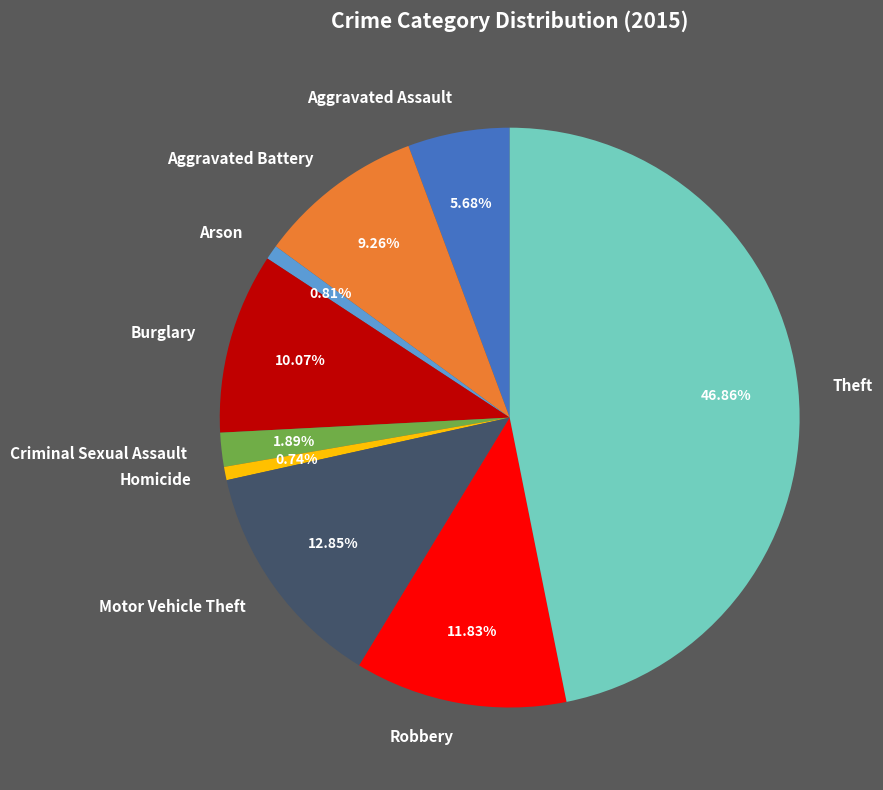

Combined, do Motor Vehicle Theft and Aggravated Battery account for over 50%?

No